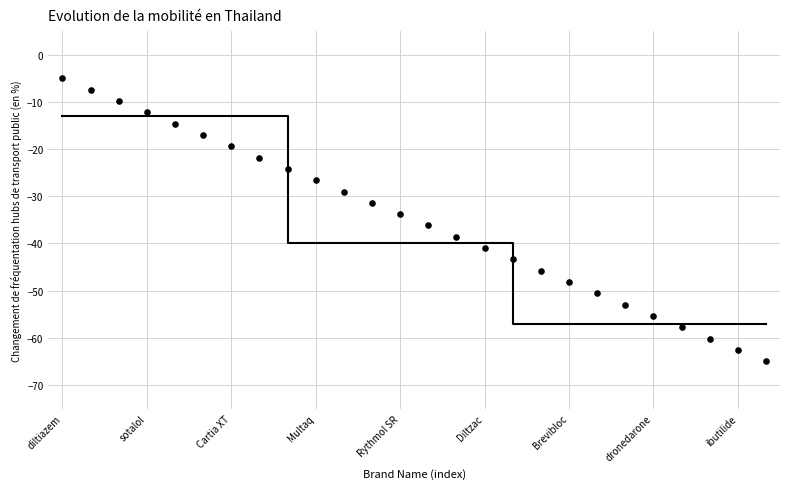

What is the range of Y values (max minus min)?

60.0